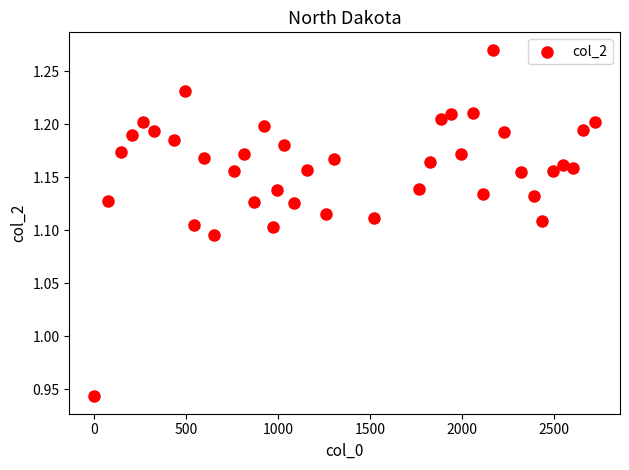

What is the range of X values (max minus min)?

2724.9